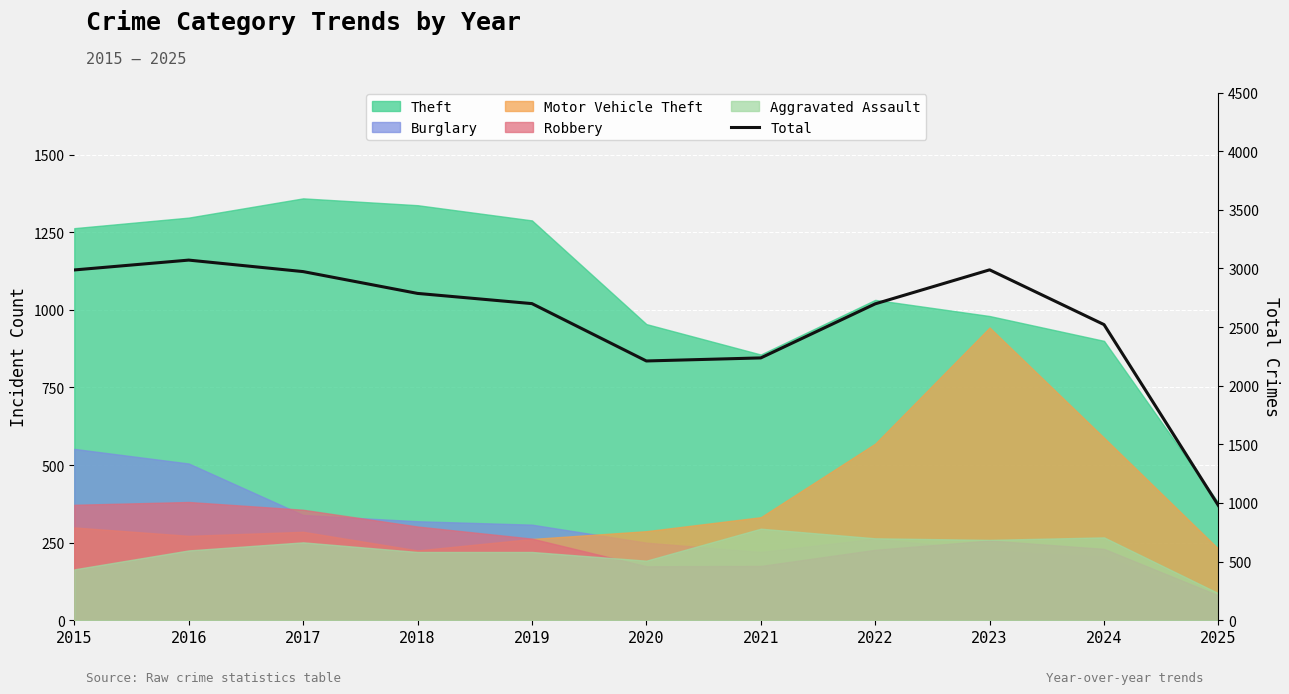

Count the number of values greater than 2700.

5